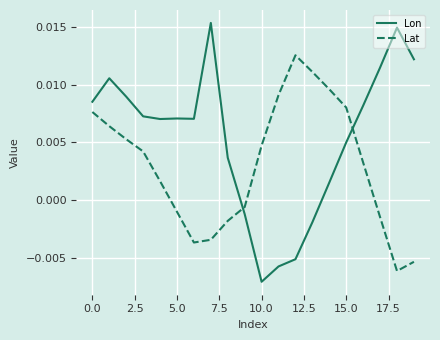

Which series has the widest spread of values?

Lon